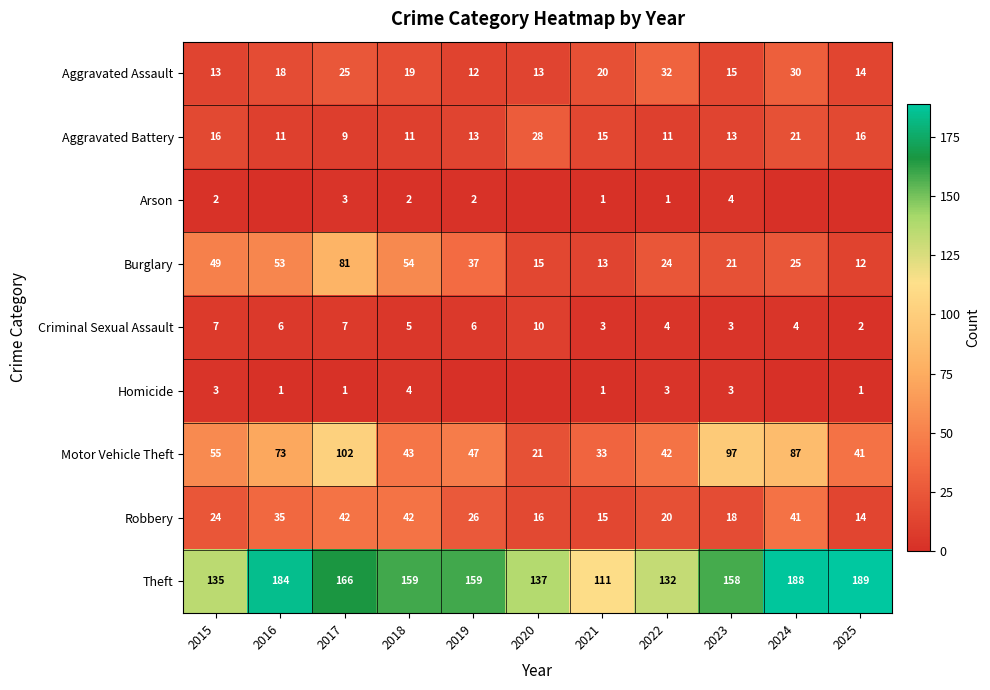

What is the approximate value of Aggravated Assault at 2023, to the nearest 10?

20